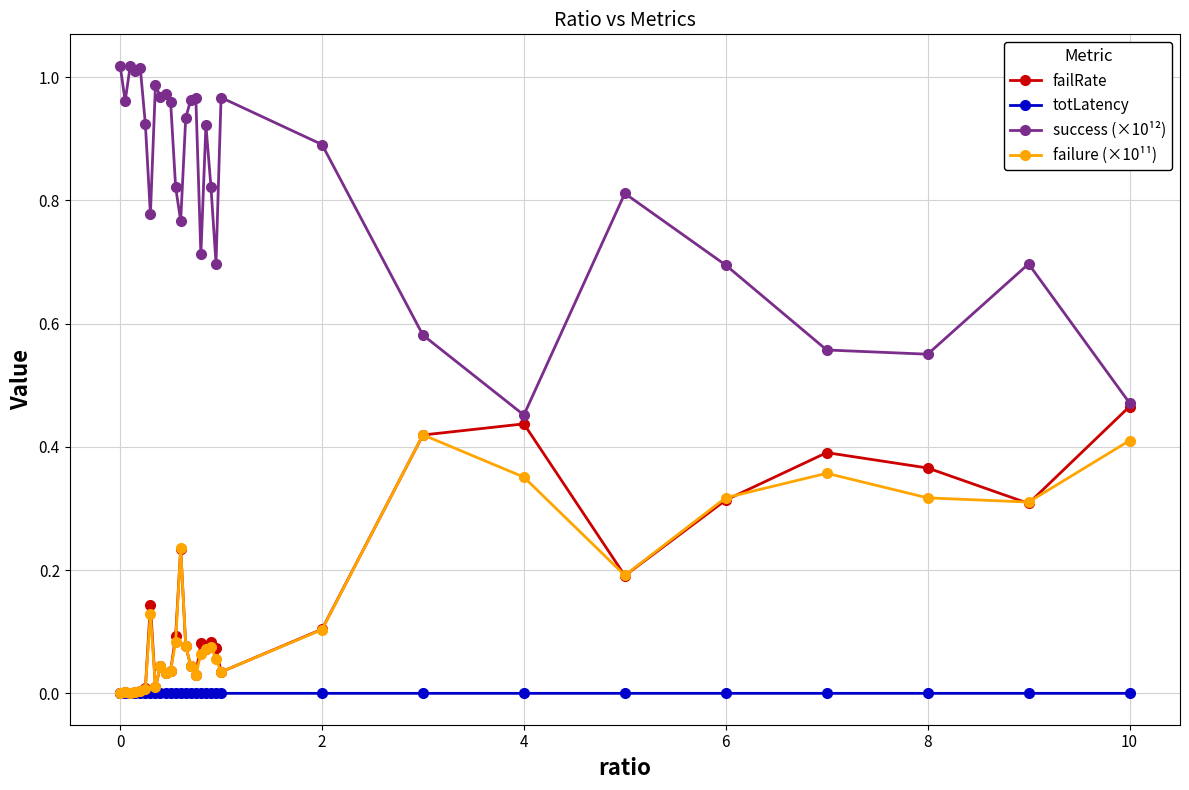

Which series has the largest range (max minus min)?

success (×10¹²)